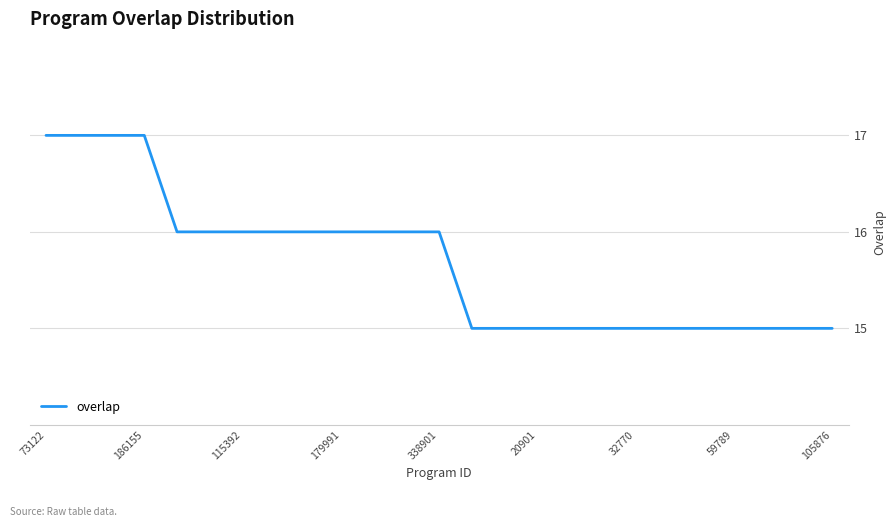

What is the smallest value displayed?

15